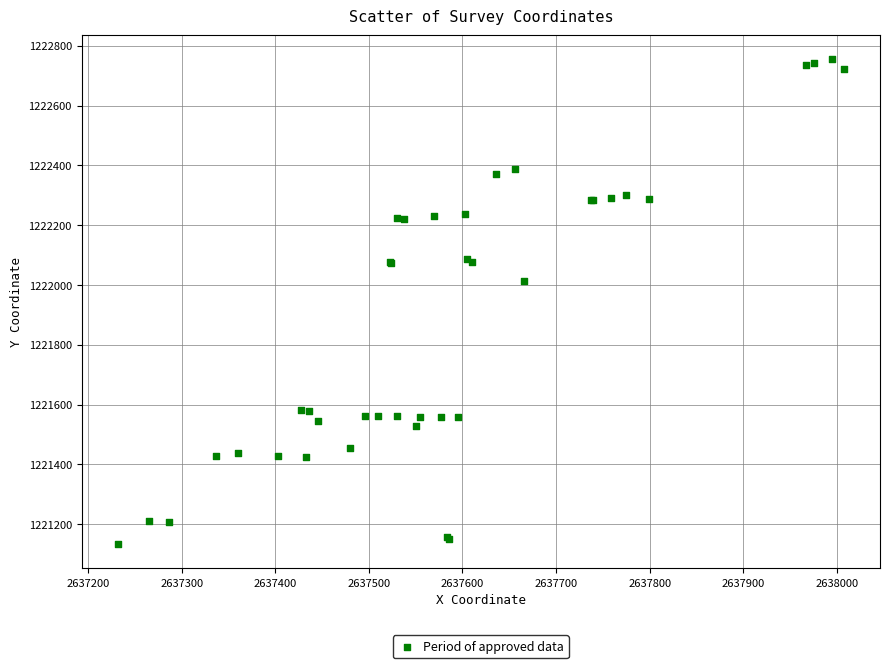

What Y value in the scatter plot is closest to 1221943?

1222012.6